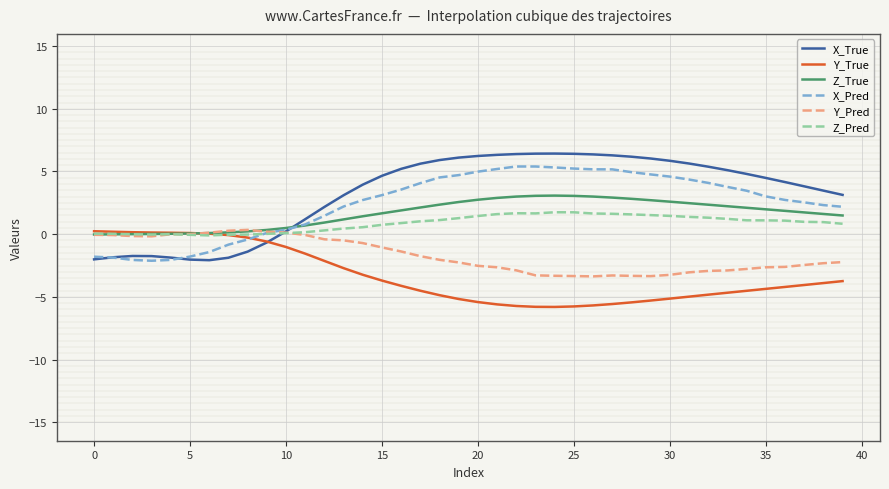

Which series has the largest range (max minus min)?

X_True